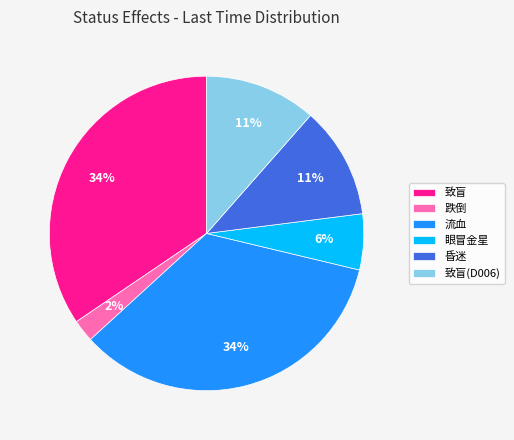

To the nearest percent, what percentage of the pie is 跌倒?

2%